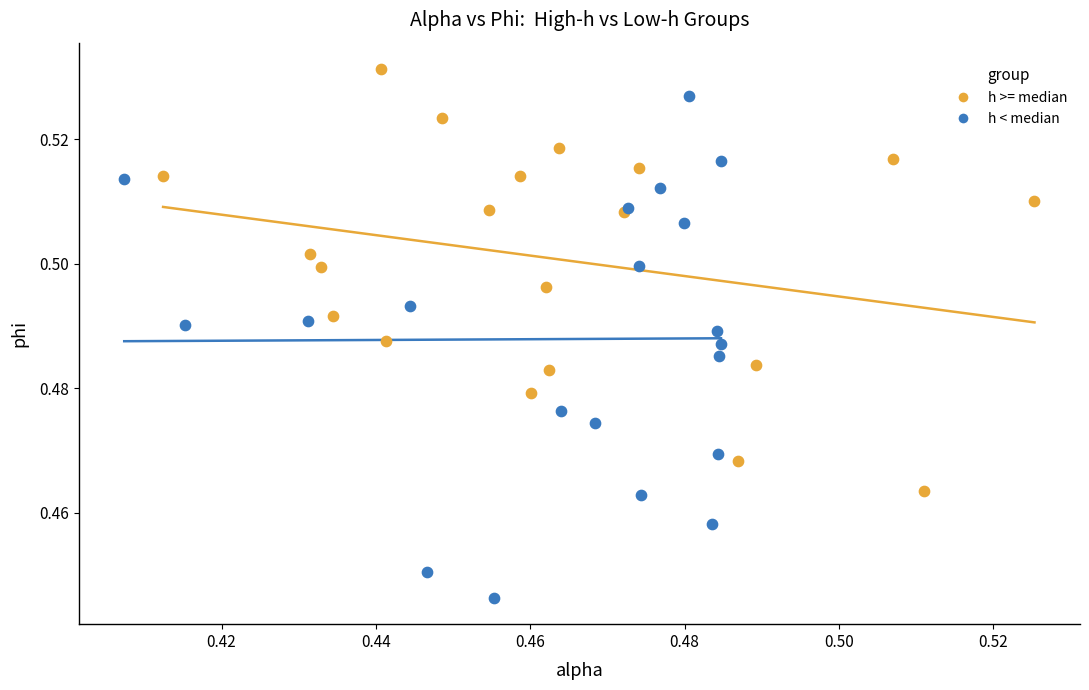

Which series contains the highest Y value?

h >= median